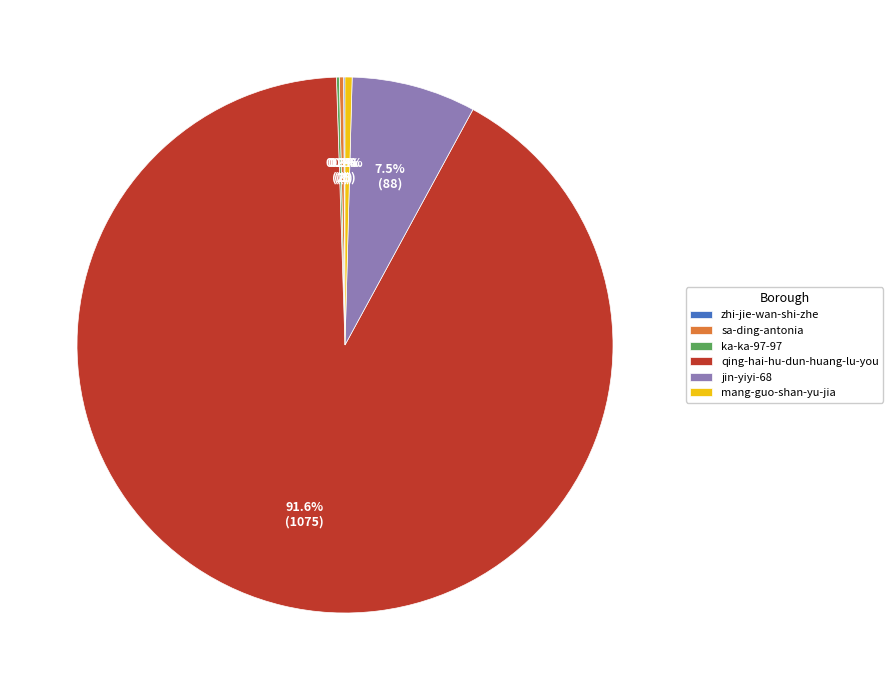

To the nearest percent, what is the combined percentage of qing-hai-hu-dun-huang-lu-you and jin-yiyi-68?

99%